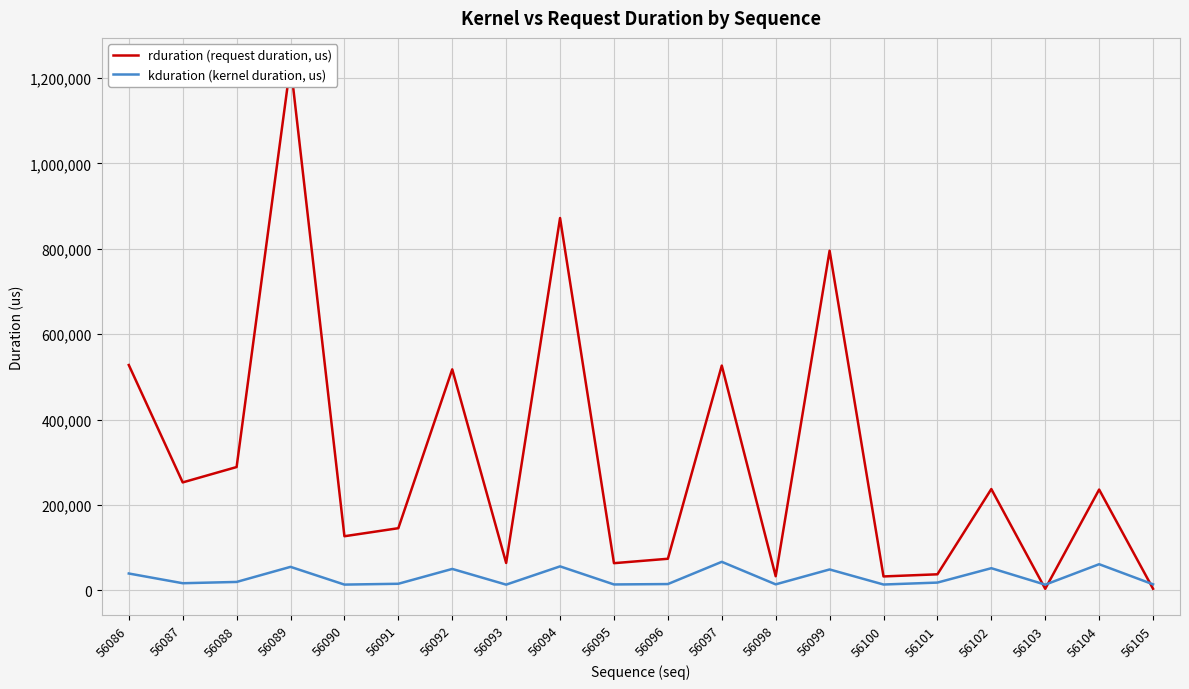

List the labels in order of kduration (kernel duration, us) value, largest first.

56097, 56104, 56094, 56089, 56102, 56092, 56099, 56086, 56088, 56101, 56087, 56091, 56096, 56105, 56098, 56095, 56100, 56090, 56093, 56103